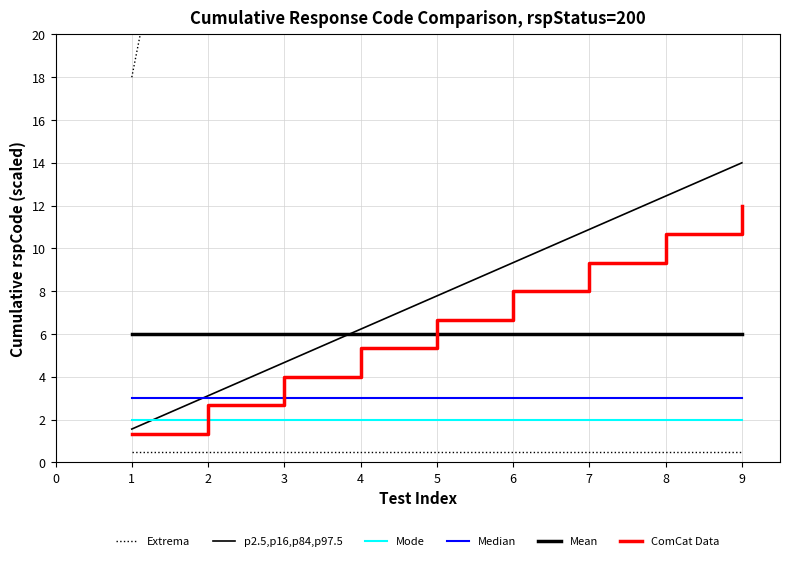

How many intersections are there between Mode and ComCat Data?

1